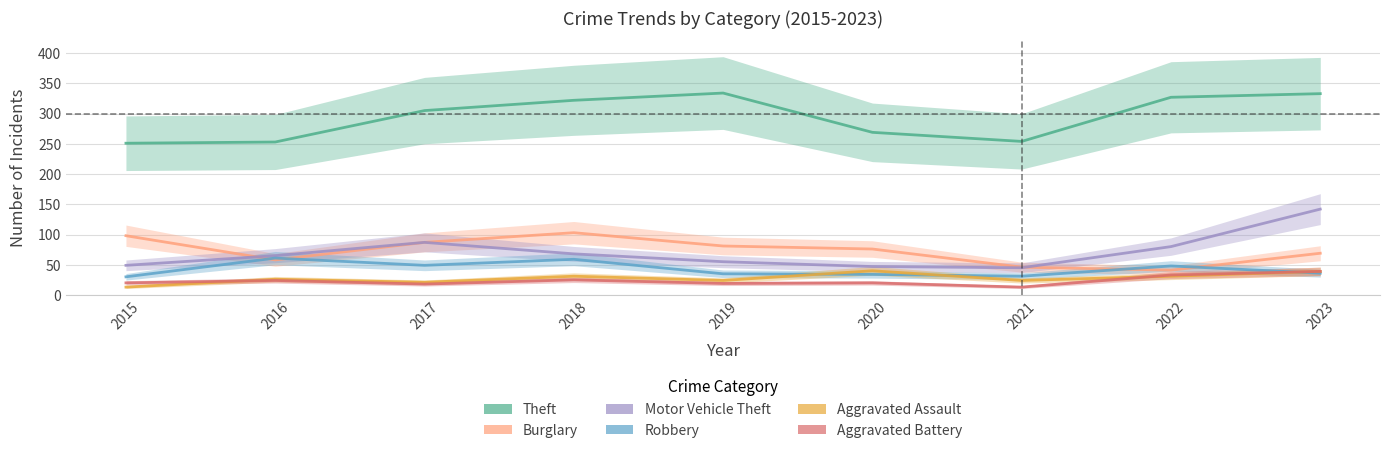

Reading left to right, extract all data points from this chart.

Theft: 251	253	305	322	334	269	254	327	333
Burglary: 98	58	87	103	81	76	46	41	69
Motor Vehicle Theft: 49	65	87	68	55	47	45	80	142
Robbery: 30	61	49	59	35	34	31	48	36
Aggravated Assault: 13	26	21	31	24	40	24	31	39
Aggravated Battery: 20	24	18	25	19	20	13	33	39